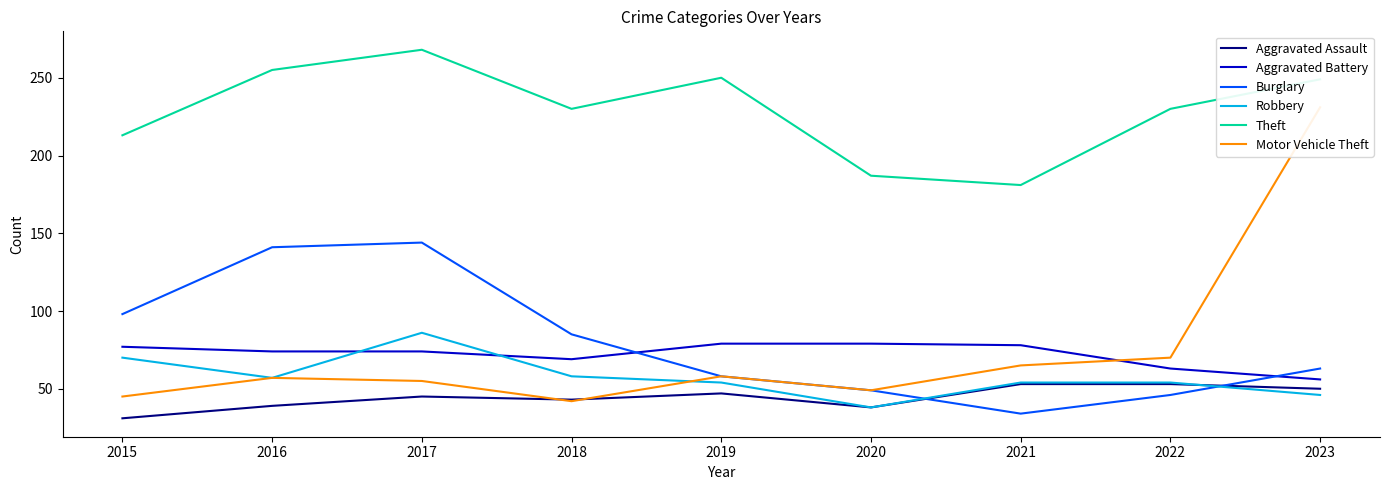

Does the chart have visible grid lines?

No